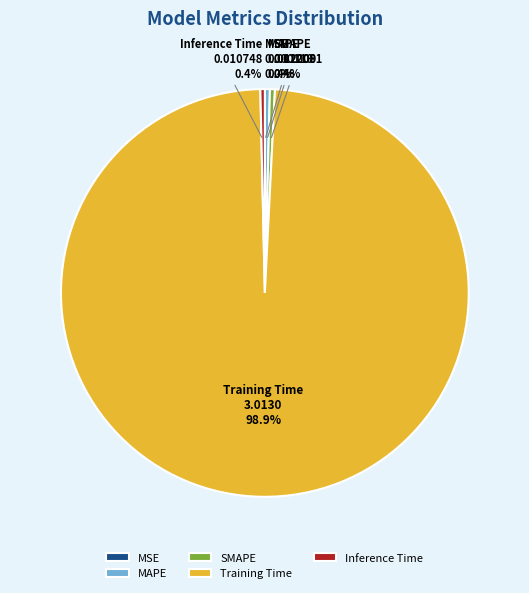

Does MAPE account for over 50% of the chart?

No